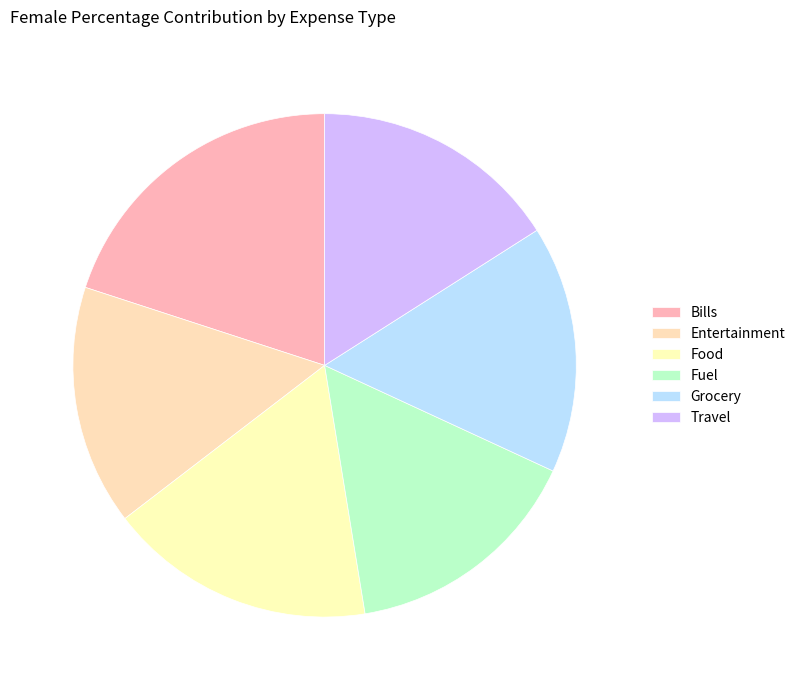

To the nearest percent, what is the difference between the Food and Entertainment slice percentages?

2%